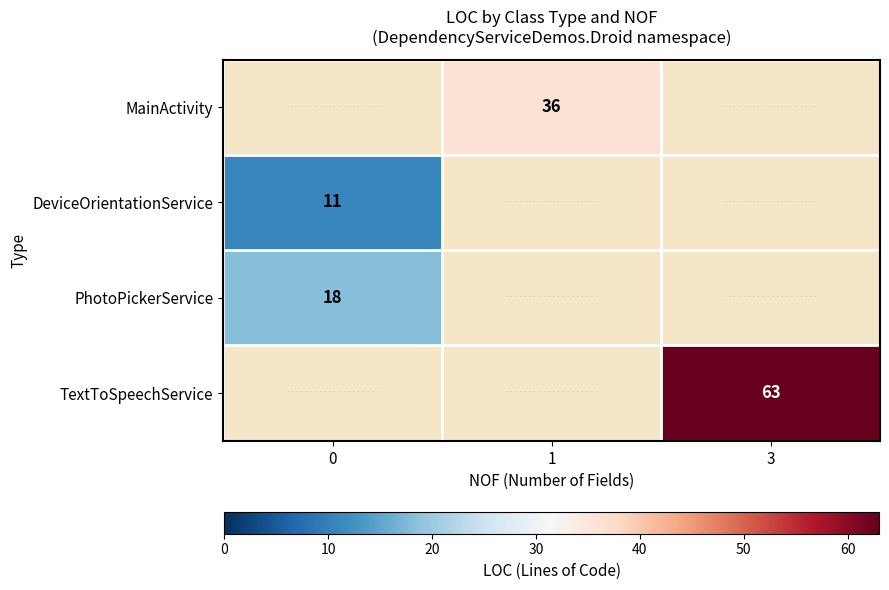

True or false: PhotoPickerService has a value of 11.0 at 0.

False